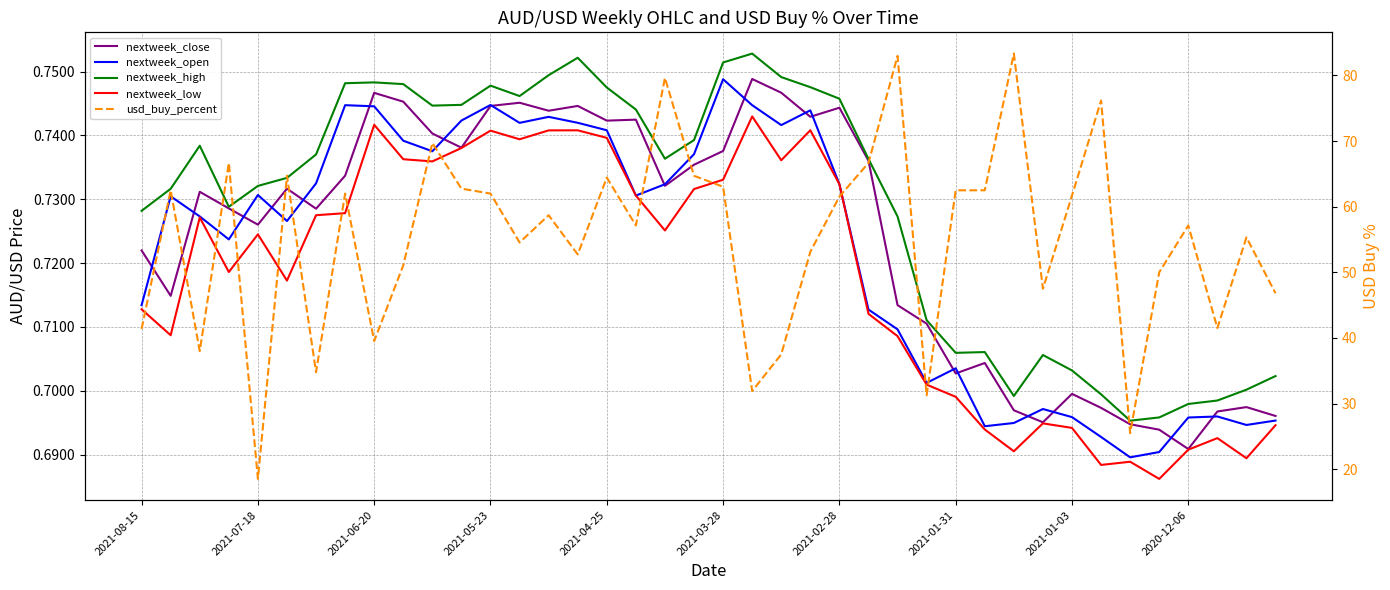

What is the average value of the usd_buy_percent series?

55.1